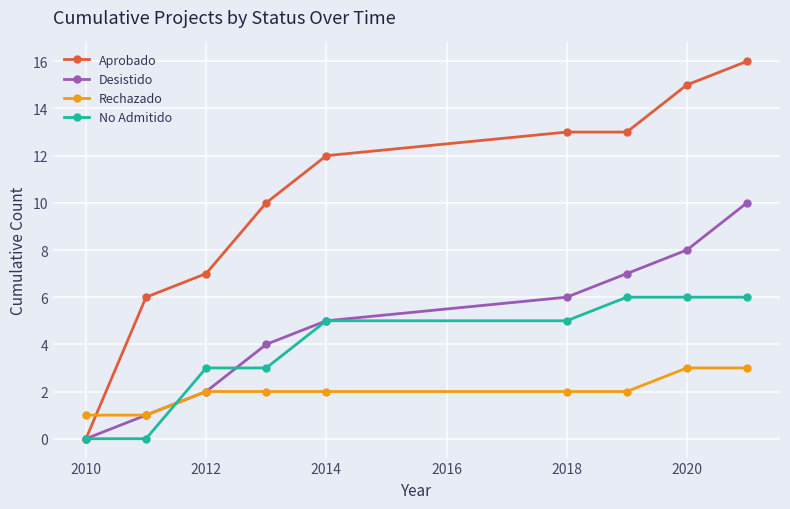

Which series has the widest spread of values?

Aprobado